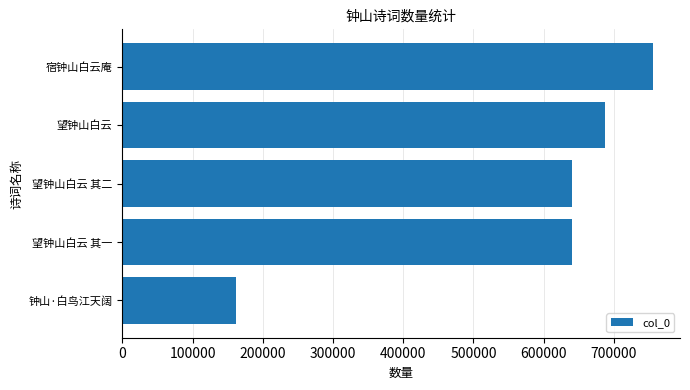

Does the chart contain any negative values?

No